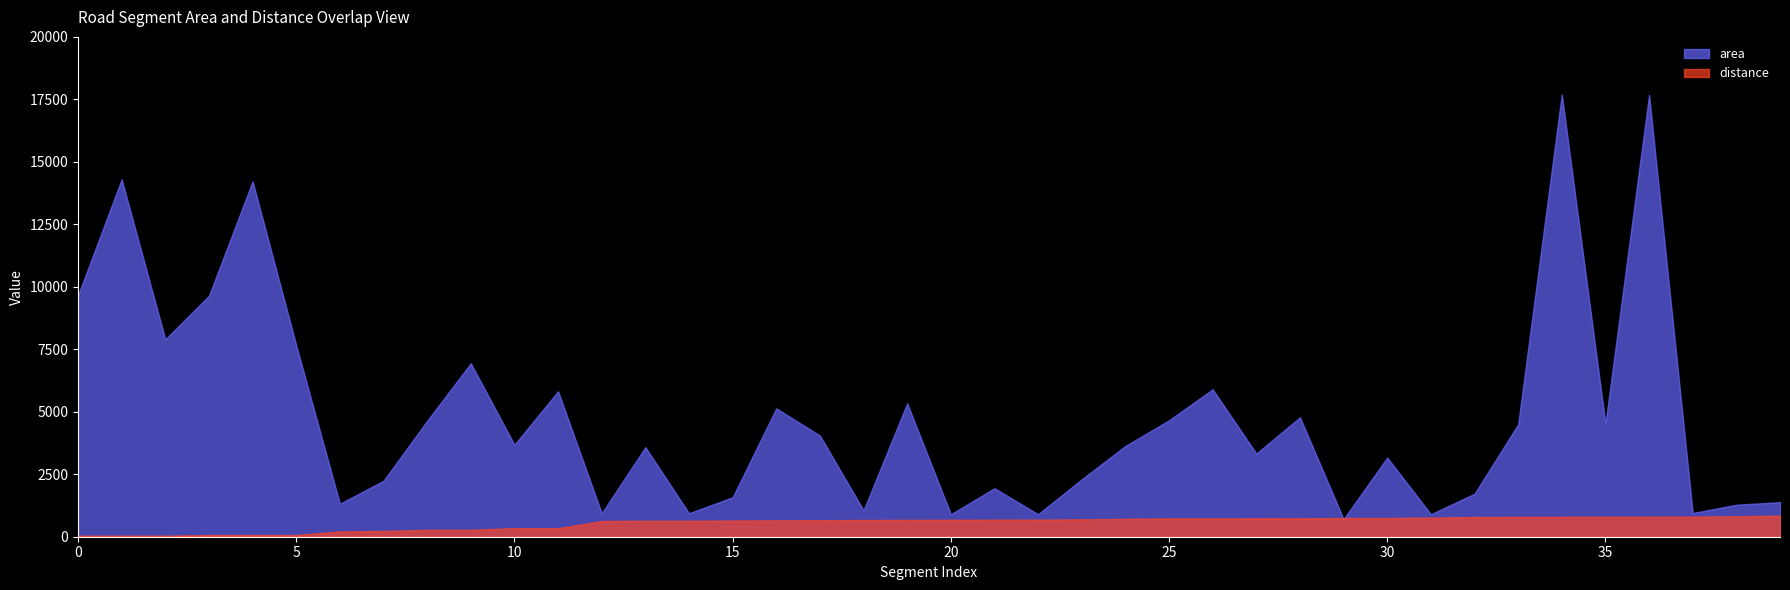

True or false: distance and area intersect in this chart.

True